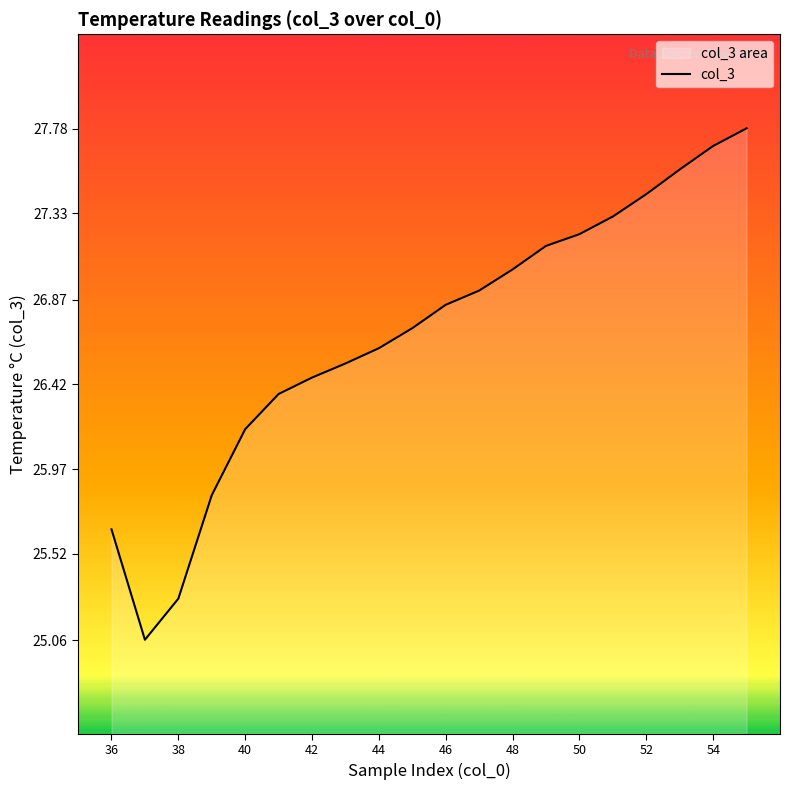

Count the number of data series in this chart.

1